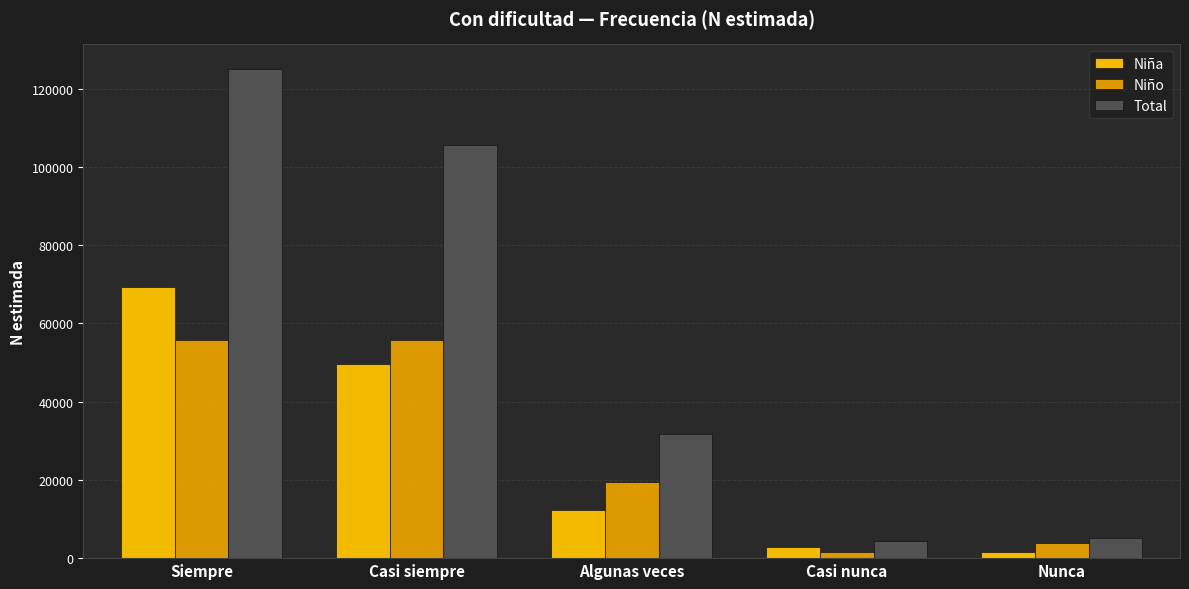

Are the bars grouped side by side (vs. stacked)?

Yes